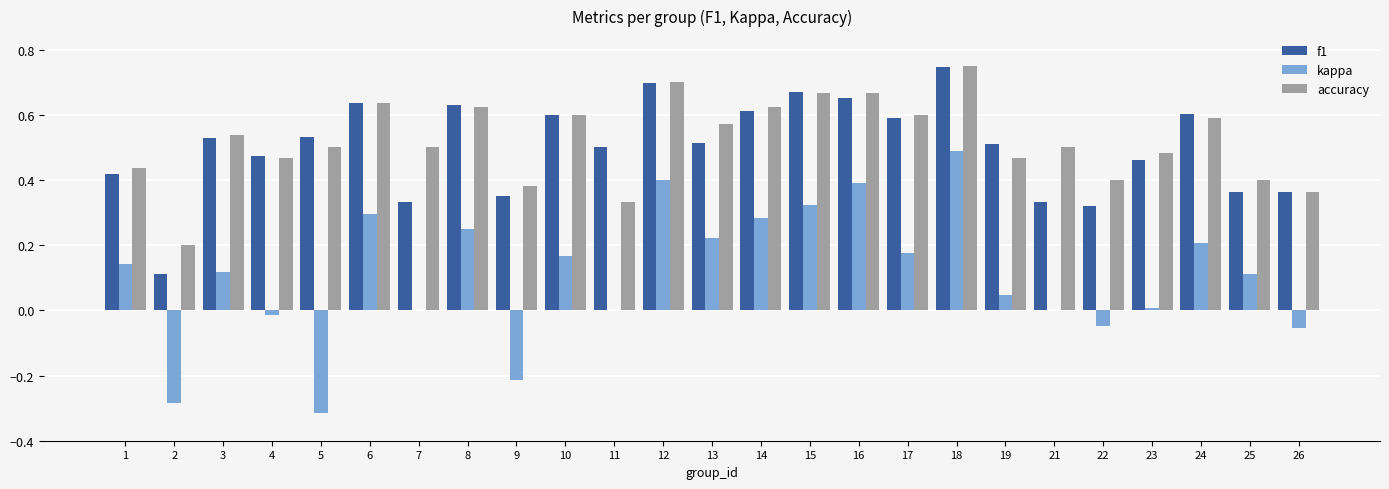

Which series has the largest total across all categories?

accuracy